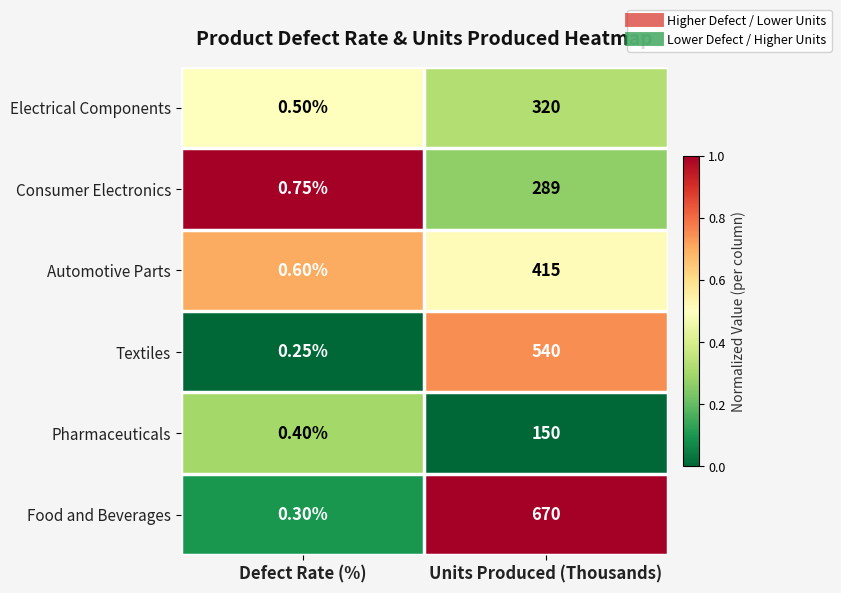

What is the difference between the highest and lowest values at Units Produced (Thousands)?

520.0